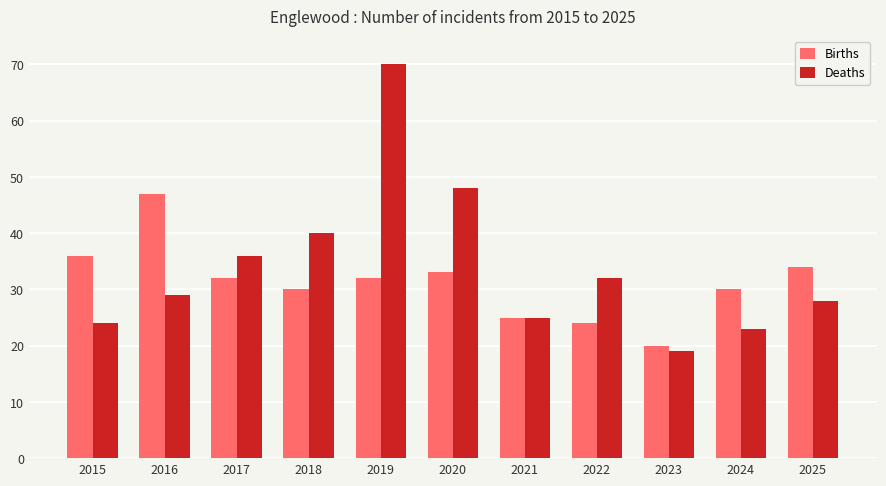

What is the maximum value shown in the chart?

70